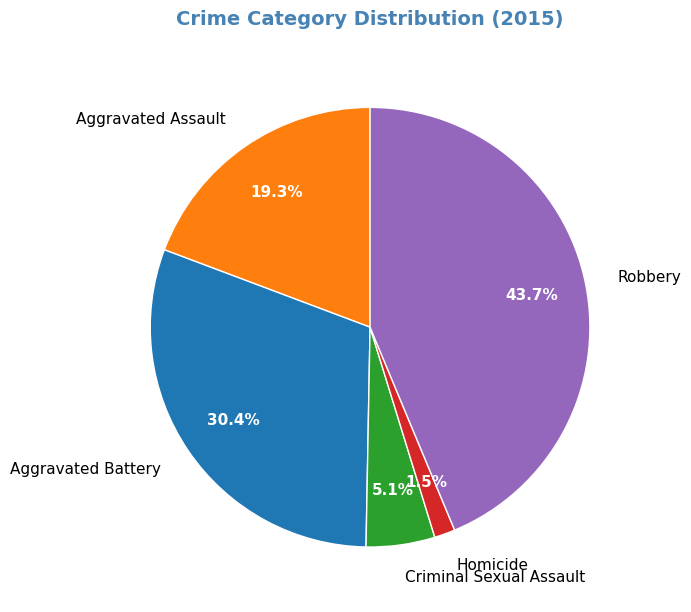

To the nearest percent, what is the difference between the Criminal Sexual Assault and Robbery slice percentages?

39%